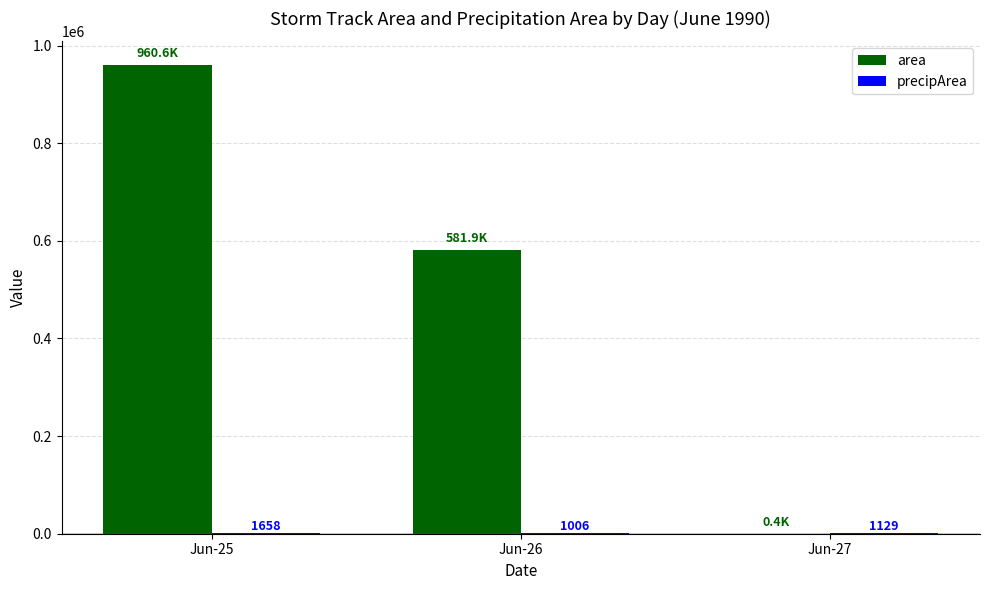

Read the area value at Jun-26.

581875.0